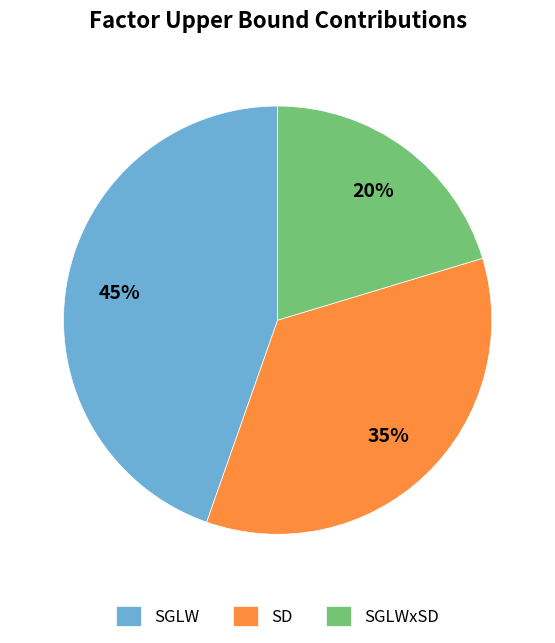

What is the smallest slice in the pie chart?

SGLWxSD